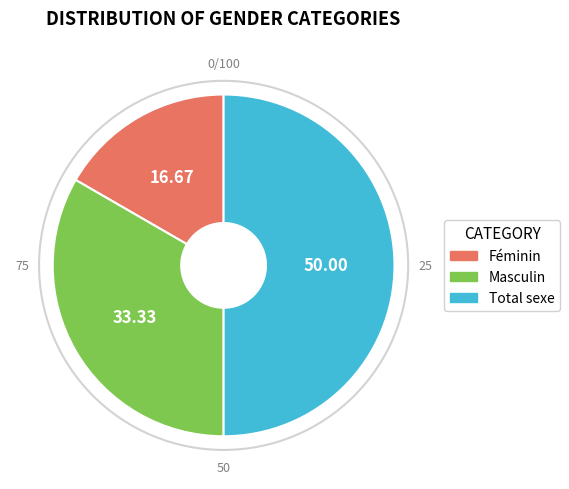

Do Total sexe and Masculin together represent more than half of the pie?

Yes